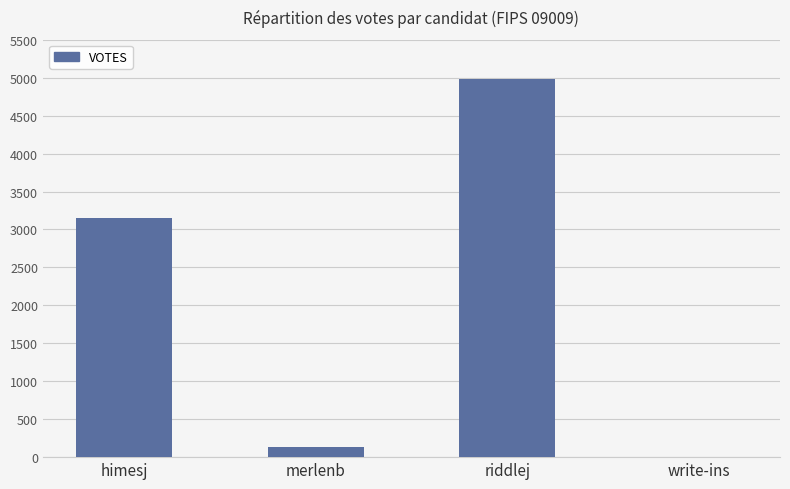

Are the bars horizontal?

No